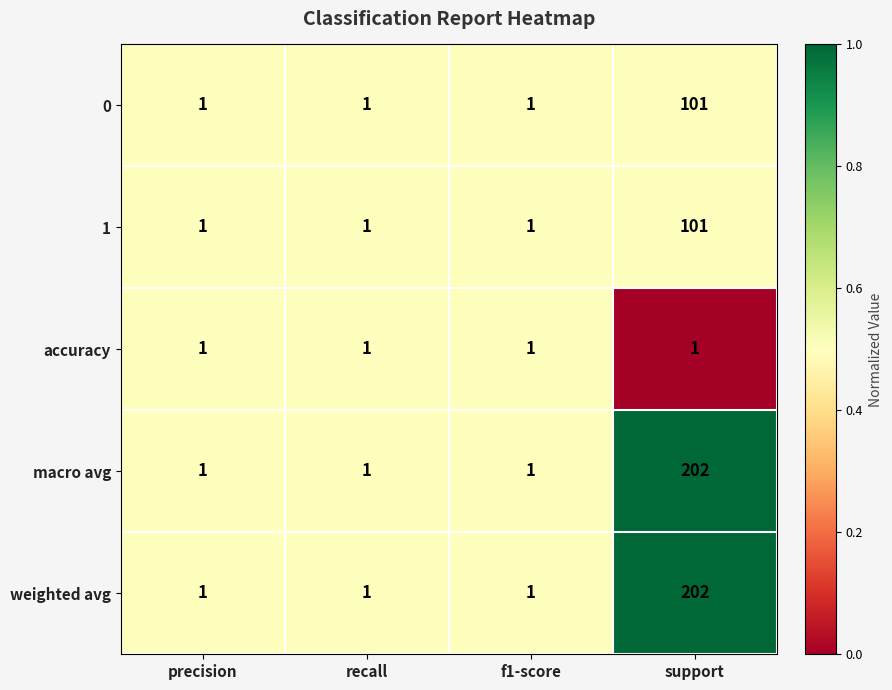

What is the highest value of the 0 series?

101